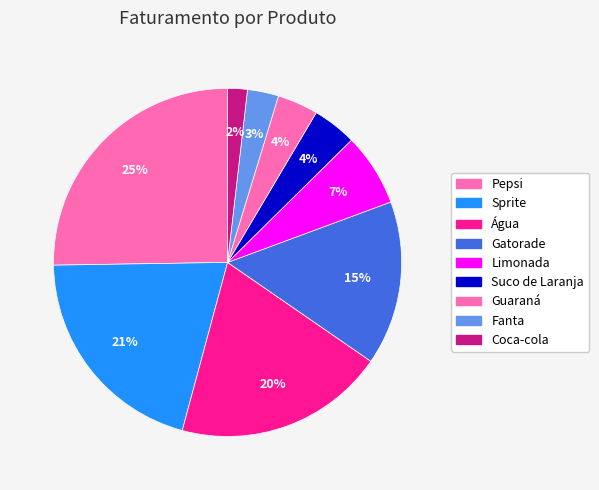

To the nearest percent, what is the combined percentage of Gatorade and Fanta?

18%